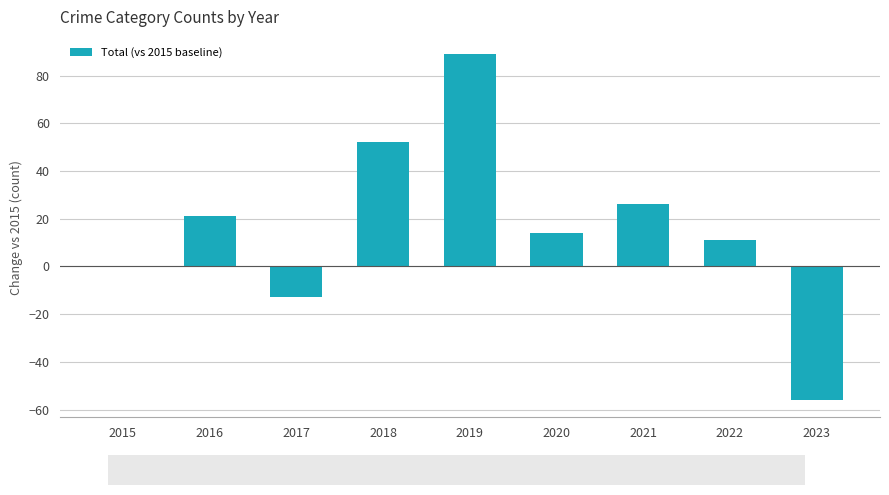

Are the bars grouped side by side (vs. stacked)?

No